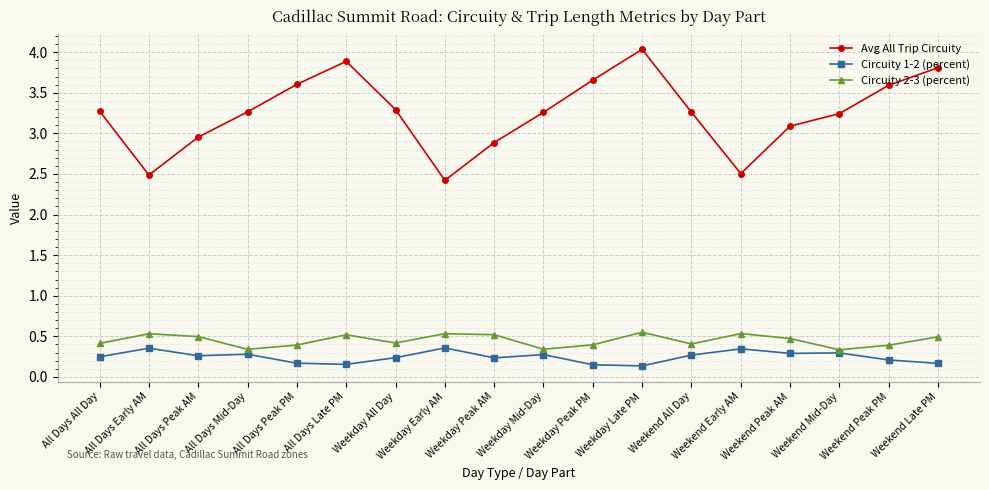

What is the difference between the highest and lowest values at Weekday Peak AM?

2.7